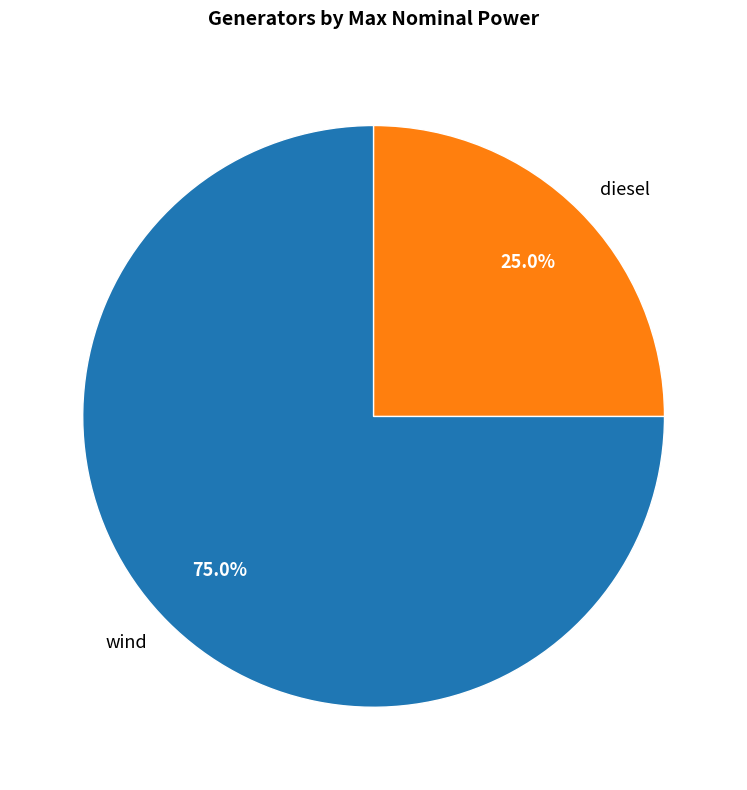

Which category has the biggest portion of the pie?

wind